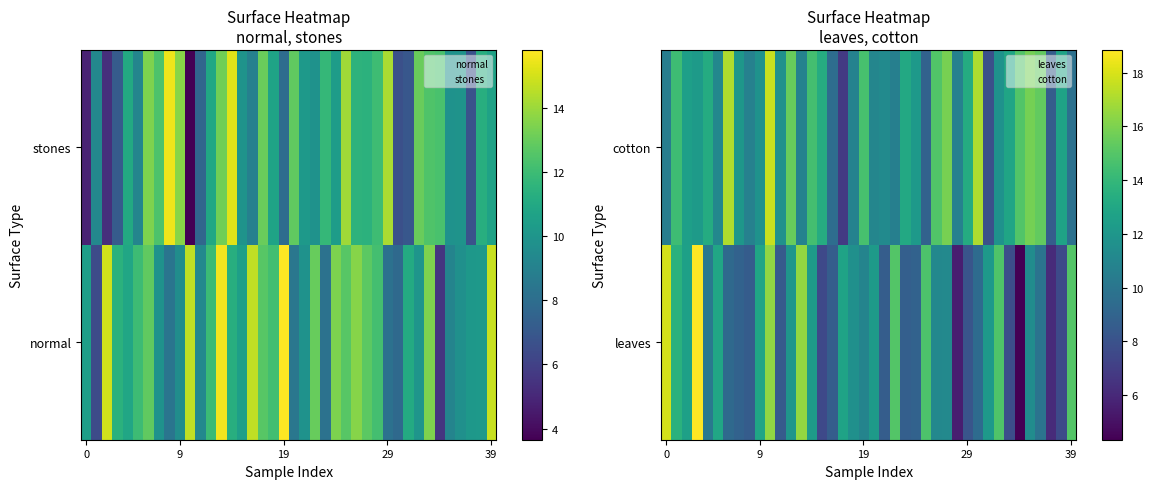

Count the number of categories in the chart.

40